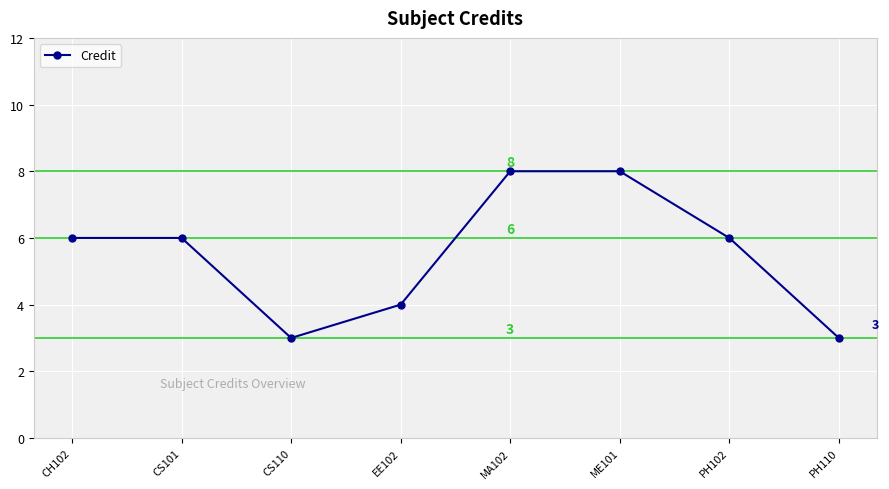

Count the number of categories in the chart.

8